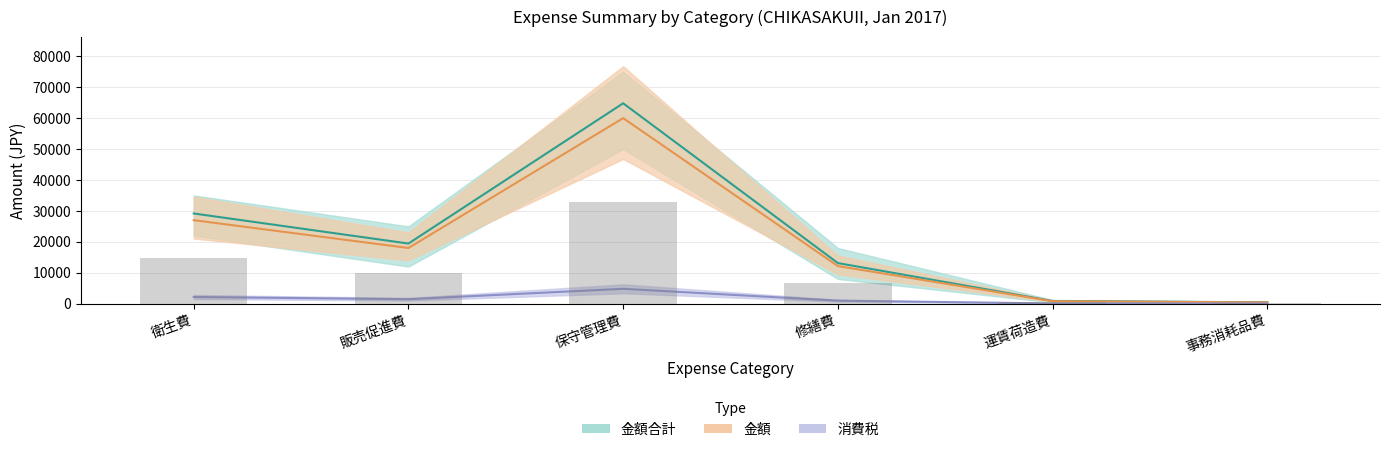

At how many categories does at least one series exceed 48166?

1